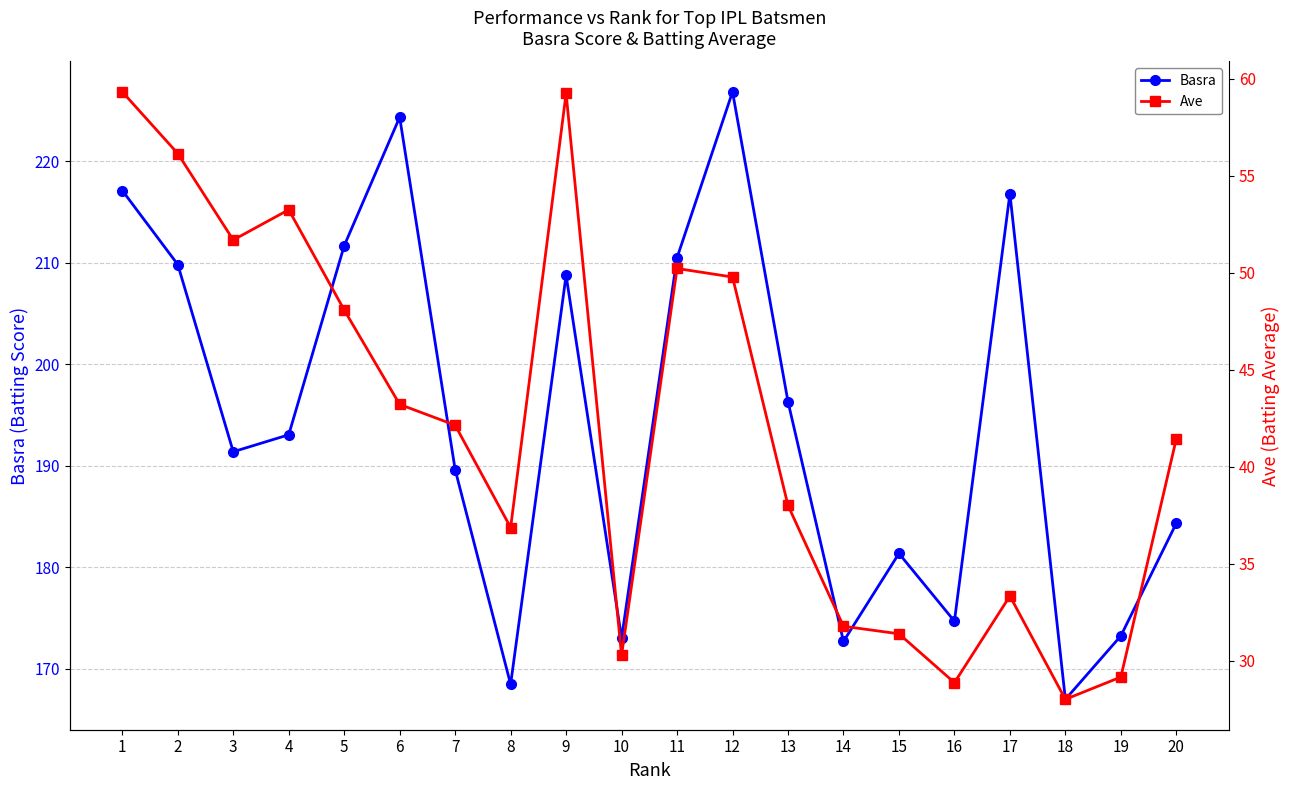

What is the minimum value shown in the chart?

28.0